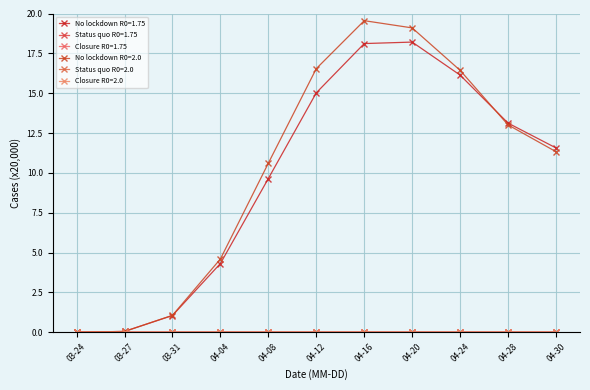

Reading right to left, list all the values displayed in this chart.

No lockdown R0=1.75: 11.6	13.1	16.1	18.2	18.1	15.0	9.6	4.3	1.0	0.1	0.0
Status quo R0=1.75: 0.0	0.0	0.0	0.0	0.0	0.0	0.0	0.0	0.0	0.0	0.0
Closure R0=1.75: 0.0	0.0	0.0	0.0	0.0	0.0	0.0	0.0	0.0	0.0	0.0
No lockdown R0=2.0: 11.3	13.0	16.4	19.1	19.5	16.5	10.6	4.6	1.1	0.0	0.0
Status quo R0=2.0: 0.0	0.0	0.0	0.0	0.0	0.0	0.0	0.0	0.0	0.0	0.0
Closure R0=2.0: 0.0	0.0	0.0	0.0	0.0	0.0	0.0	0.0	0.0	0.0	0.0